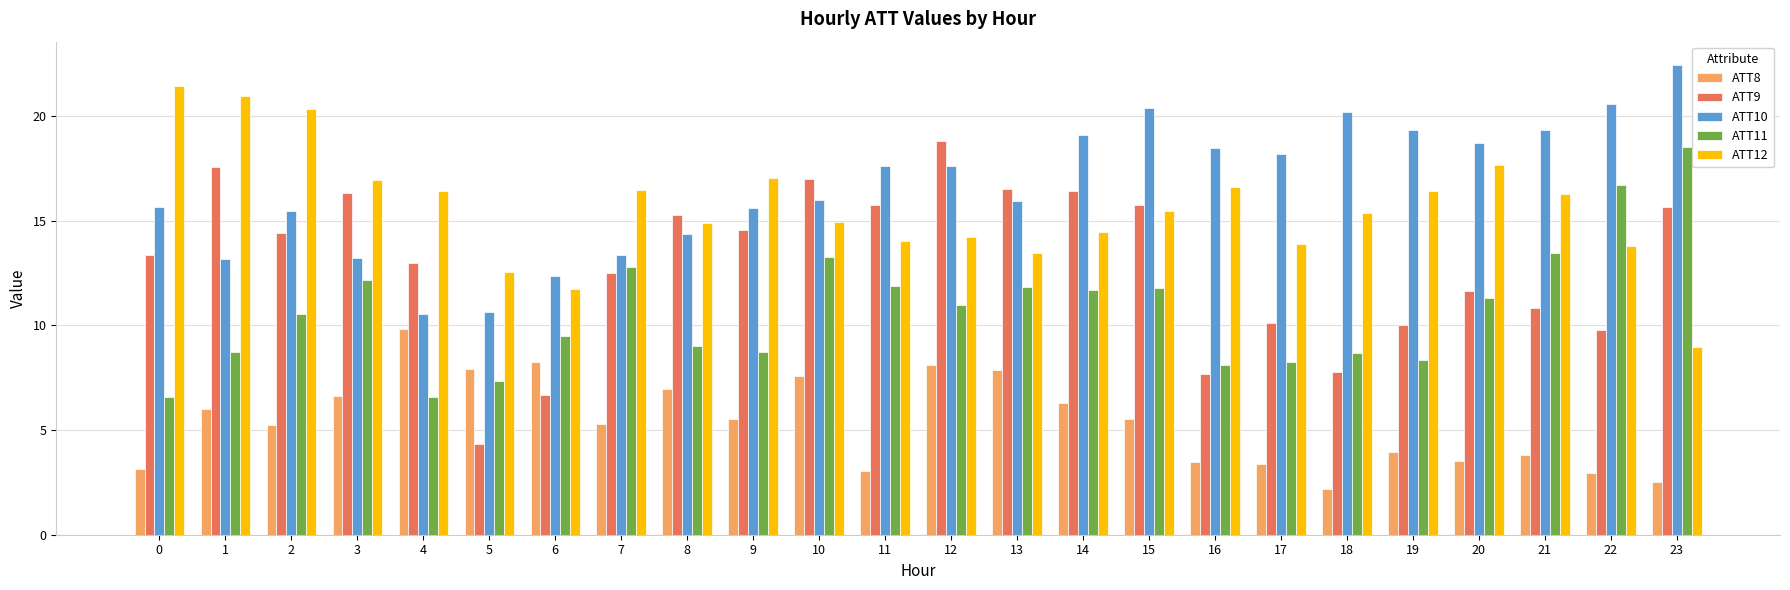

The ATT11 series shows 3.8 at 17. True or false?

False